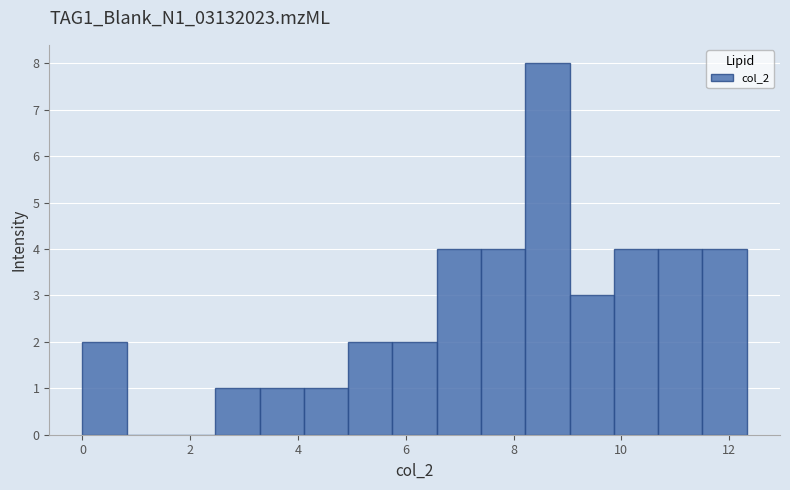

Reading left to right, list every bar in this chart as the range it spans on the x-axis followed by its height. Neither the bar edges nor the heights are printed on the chart, so give them approximately, as read against the axes.

0.0 to 0.8: 2
0.8 to 1.6: 0
1.6 to 2.4: 0
2.4 to 3.2: 1
3.2 to 4.2: 1
4.2 to 5.0: 1
5.0 to 5.8: 2
5.8 to 6.6: 2
6.6 to 7.4: 4
7.4 to 8.2: 4
8.2 to 9.0: 8
9.0 to 9.8: 3
9.8 to 10.6: 4
10.6 to 11.6: 4
11.6 to 12.4: 4